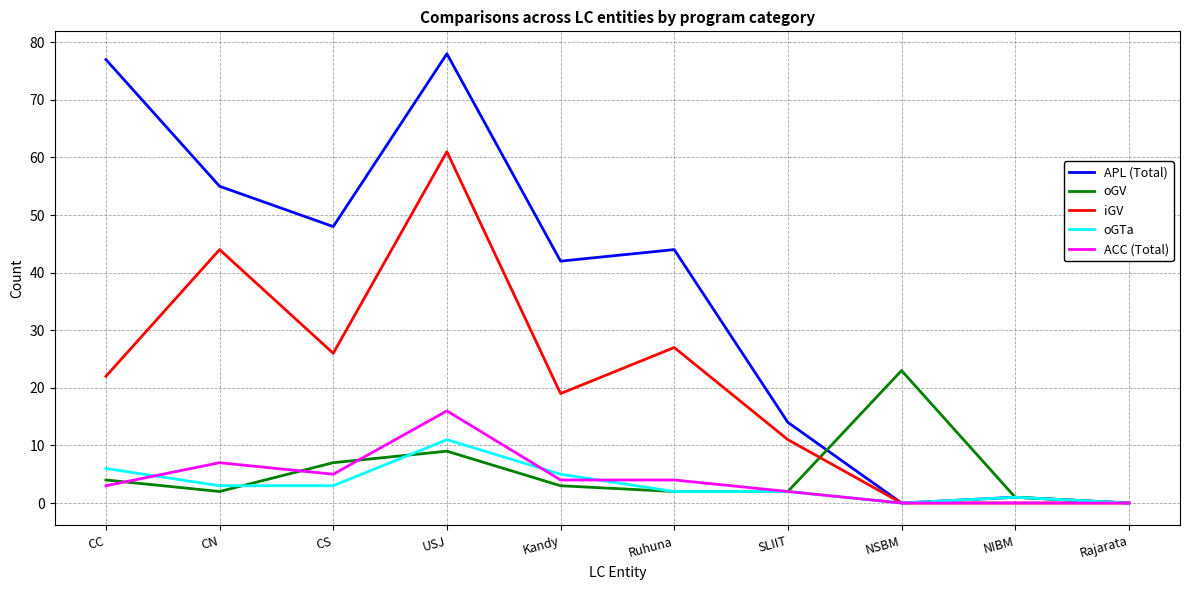

Reading left to right, list all the values displayed in this chart.

APL (Total): CC=77	CN=55	CS=48	USJ=78	Kandy=42	Ruhuna=44	SLIIT=14	NSBM=0	NIBM=1	Rajarata=0
oGV: CC=4	CN=2	CS=7	USJ=9	Kandy=3	Ruhuna=2	SLIIT=2	NSBM=23	NIBM=1	Rajarata=0
iGV: CC=22	CN=44	CS=26	USJ=61	Kandy=19	Ruhuna=27	SLIIT=11	NSBM=0	NIBM=0	Rajarata=0
oGTa: CC=6	CN=3	CS=3	USJ=11	Kandy=5	Ruhuna=2	SLIIT=2	NSBM=0	NIBM=1	Rajarata=0
ACC (Total): CC=3	CN=7	CS=5	USJ=16	Kandy=4	Ruhuna=4	SLIIT=2	NSBM=0	NIBM=0	Rajarata=0